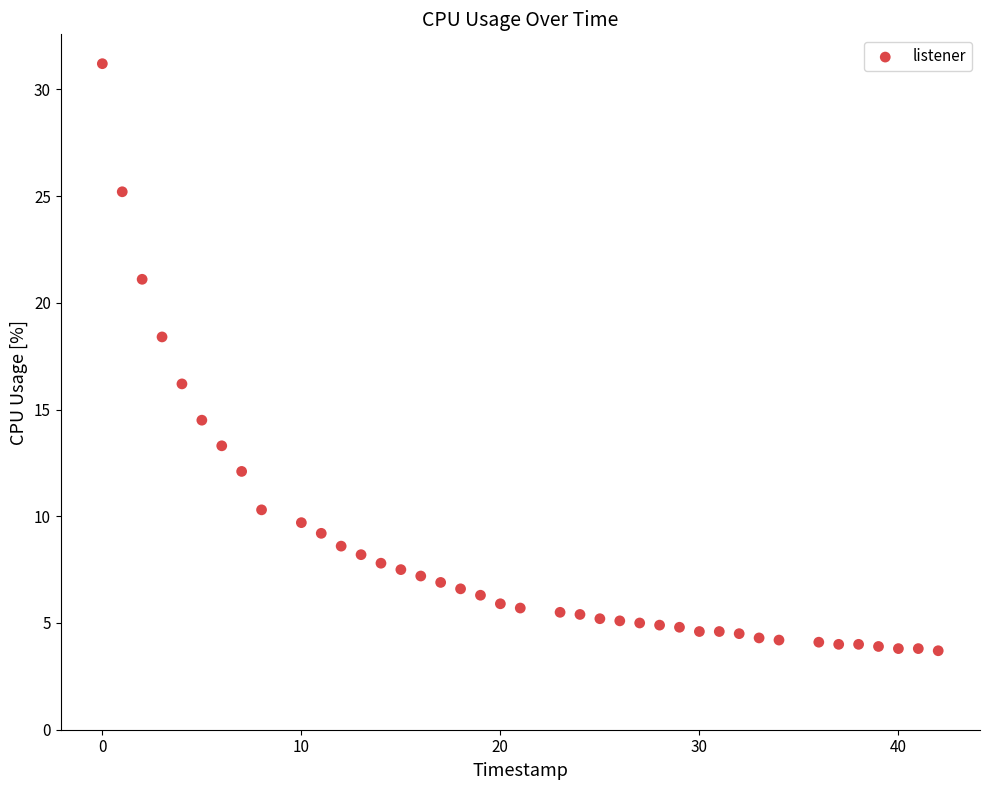

What Y value in the scatter plot is closest to 17?

16.2